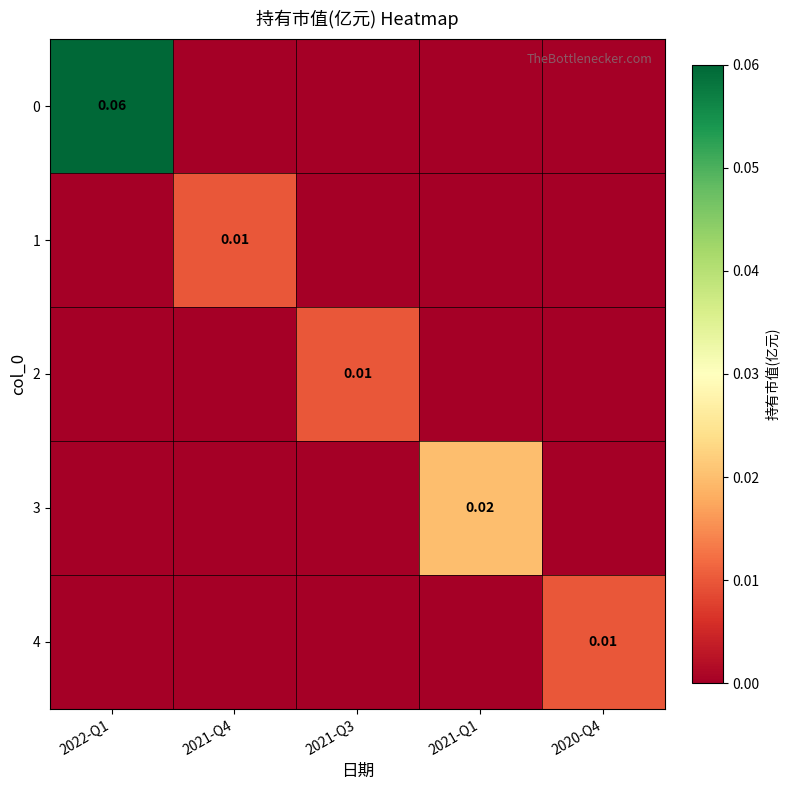

At how many categories does at least one series exceed 0?

5